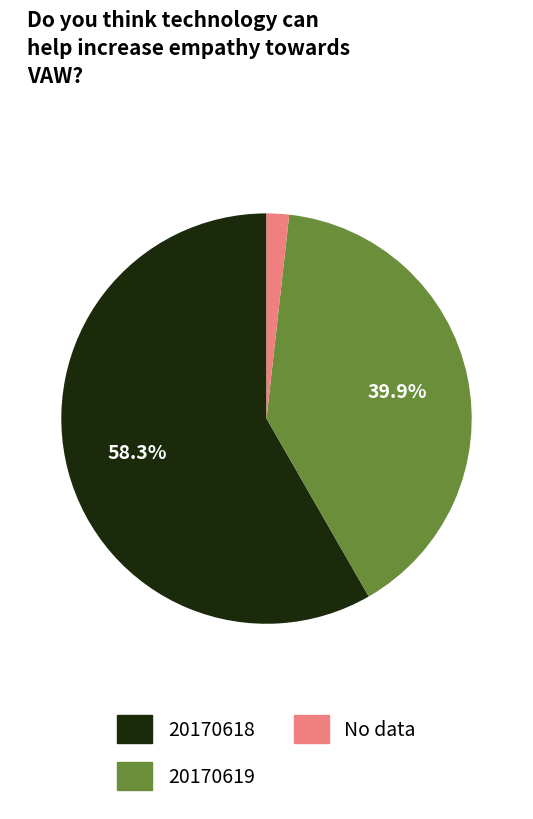

To the nearest percent, what is the average slice percentage?

33%